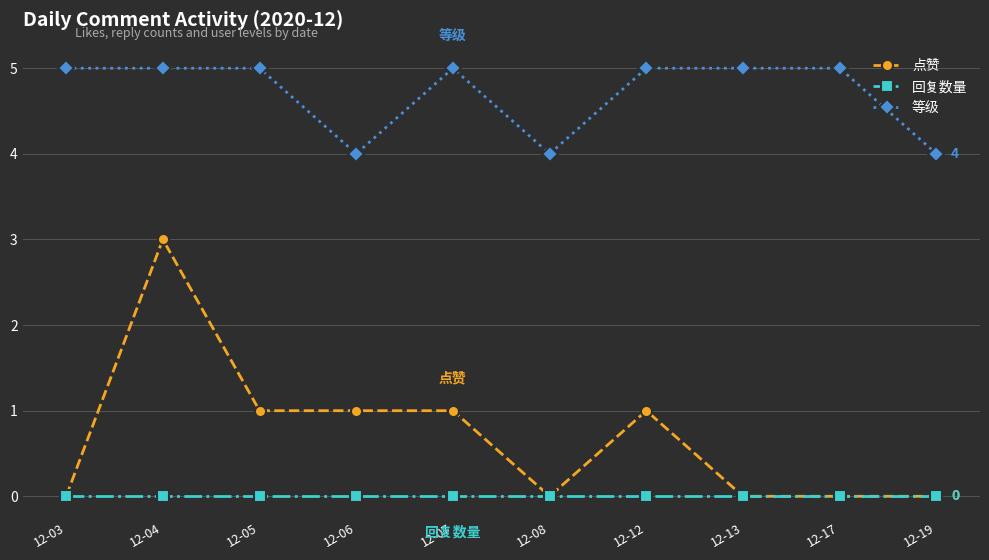

True or false: 点赞 has more than 0 points higher than both neighbors.

True